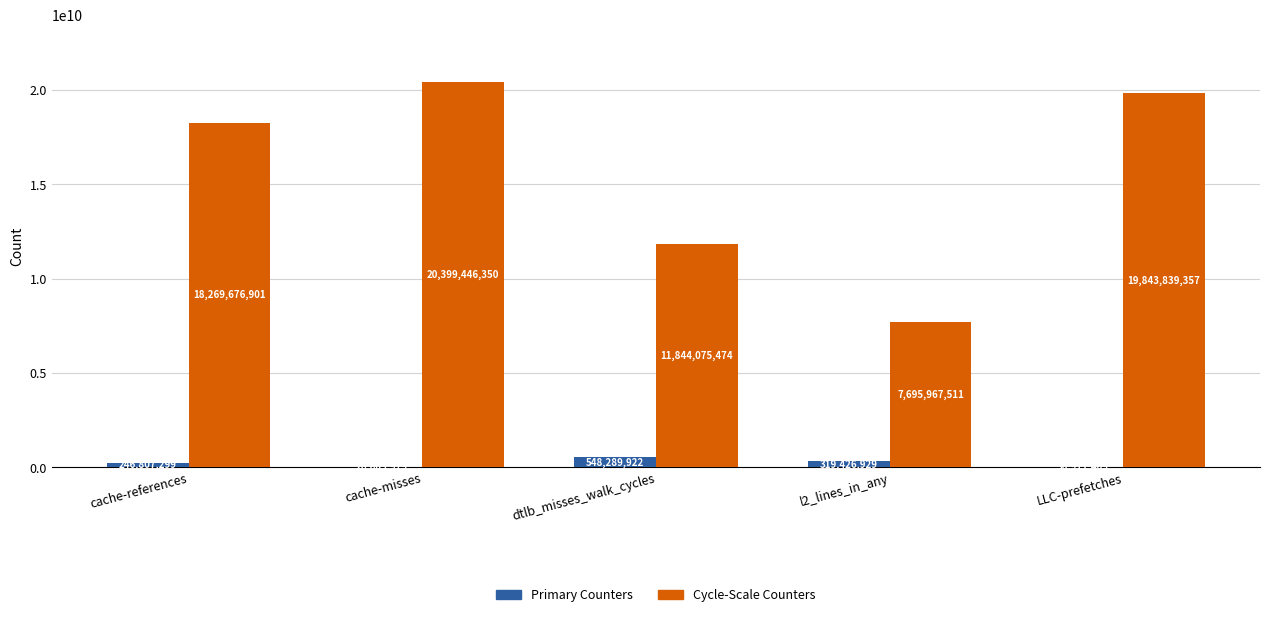

What is the spread (max minus min) of values at dtlb_misses_walk_cycles?

11295785552